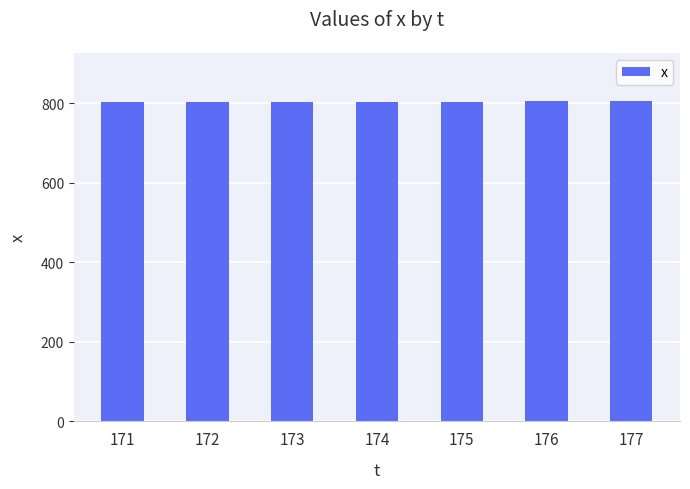

What is the difference between the maximum and minimum values?

4